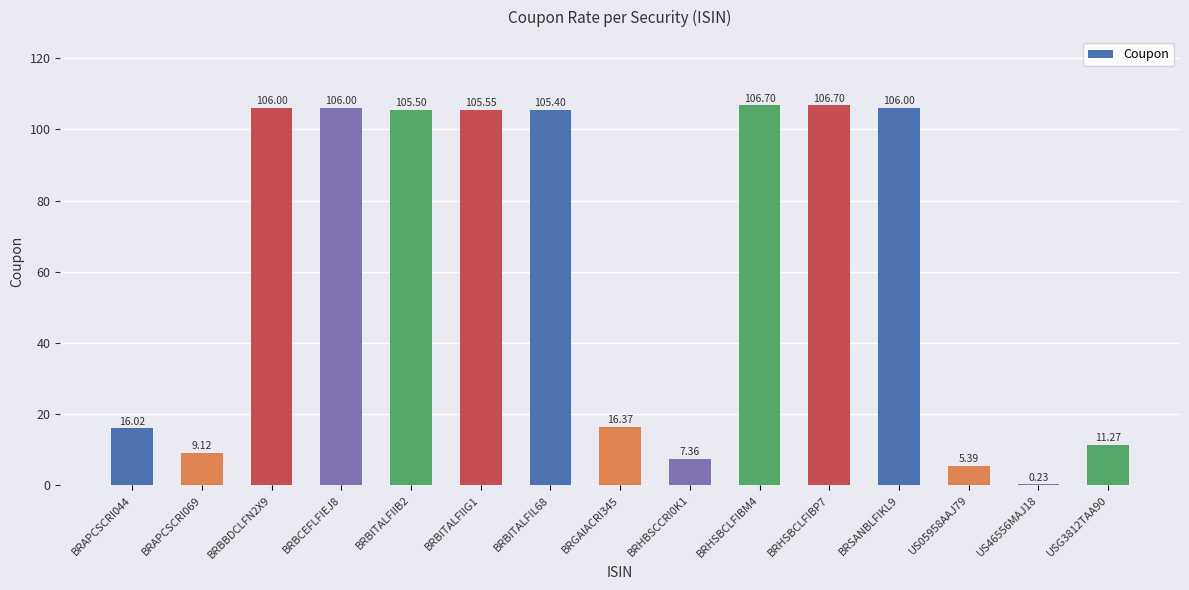

What is the greatest value displayed?

106.7